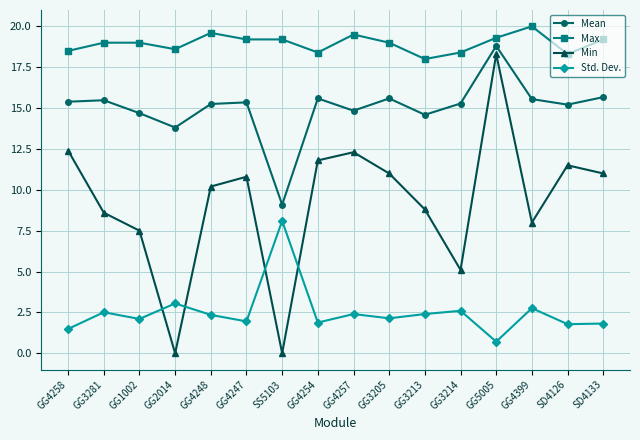

How many lines are shown in the chart?

4